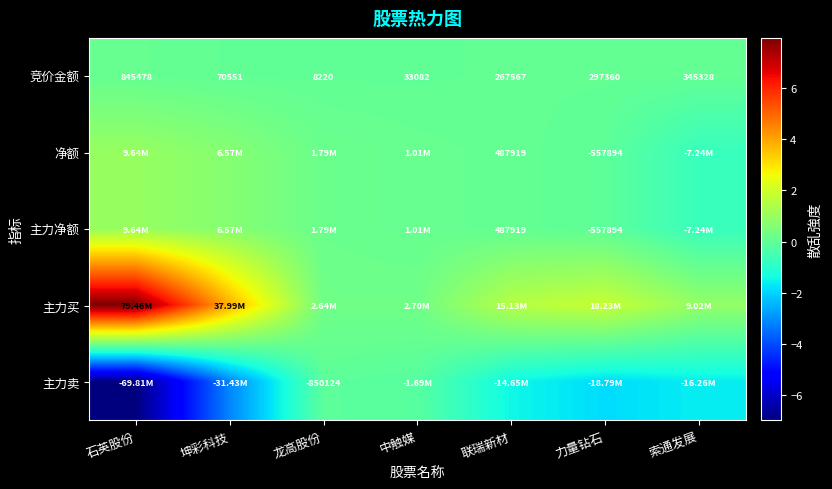

What is the average value of the 竞价金额 series?

266798